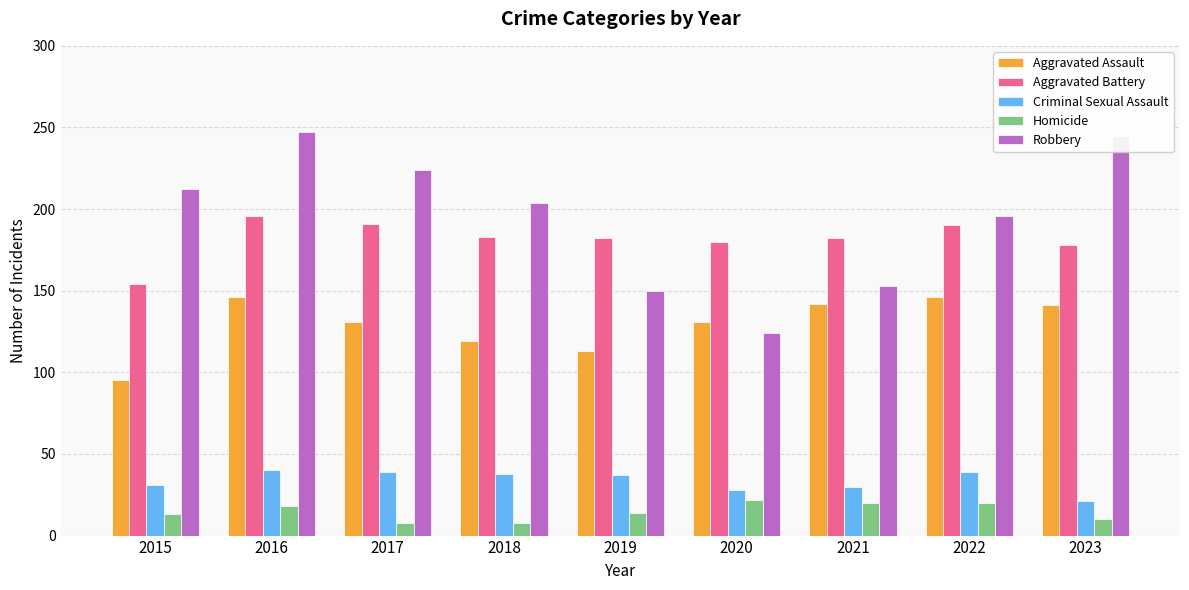

What is the value of the Aggravated Battery bar at the 7th from the left?

182